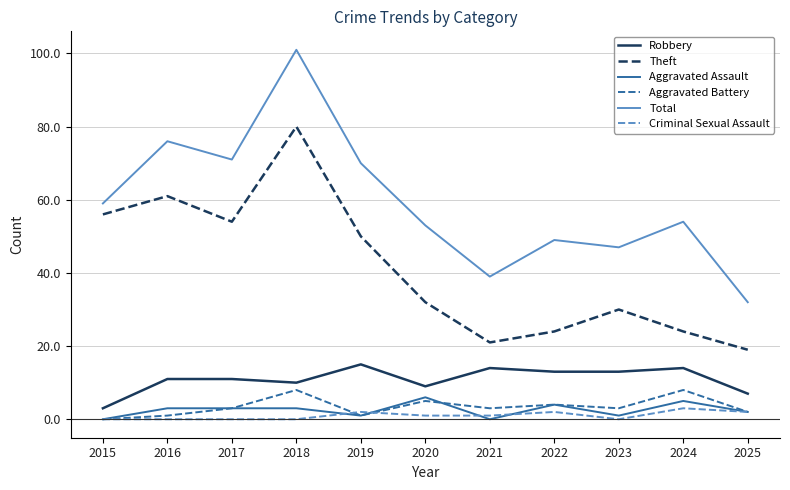

Reading right to left, what are all the values shown in this chart?

Robbery: 7	14	13	13	14	9	15	10	11	11	3
Theft: 19	24	30	24	21	32	50	80	54	61	56
Aggravated Assault: 2	5	1	4	0	6	1	3	3	3	0
Aggravated Battery: 2	8	3	4	3	5	1	8	3	1	0
Total: 32	54	47	49	39	53	70	101	71	76	59
Criminal Sexual Assault: 2	3	0	2	1	1	2	0	0	0	0